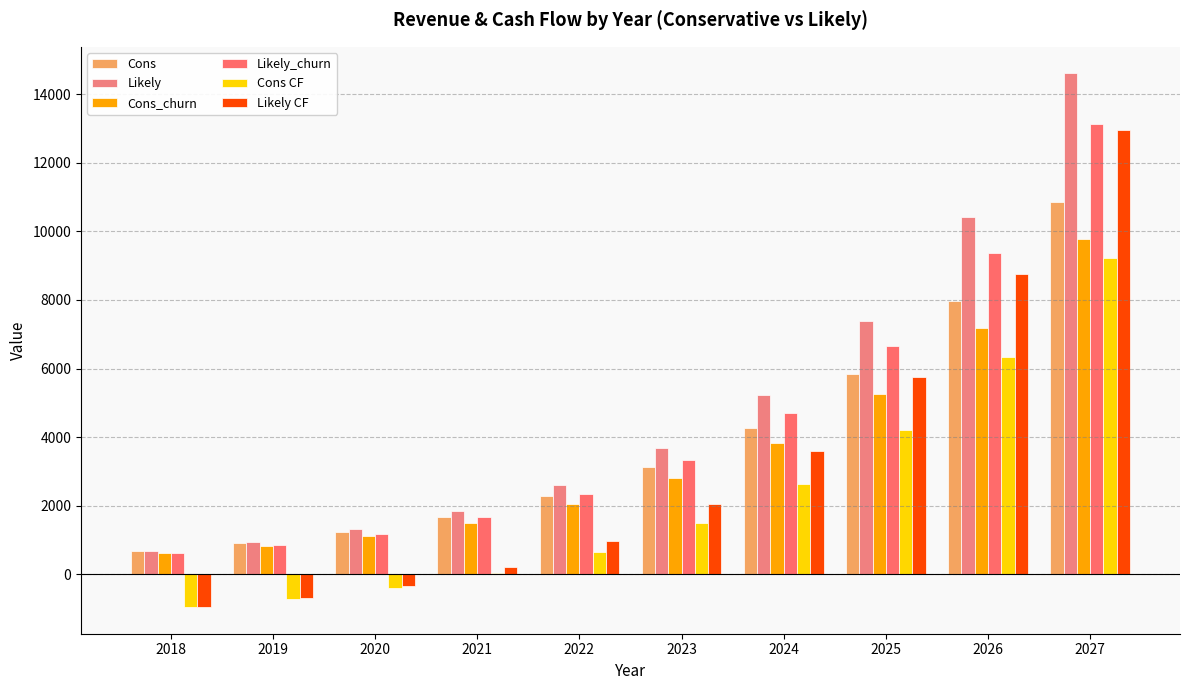

What is the approximate value of Cons CF at 2023?

1492.1